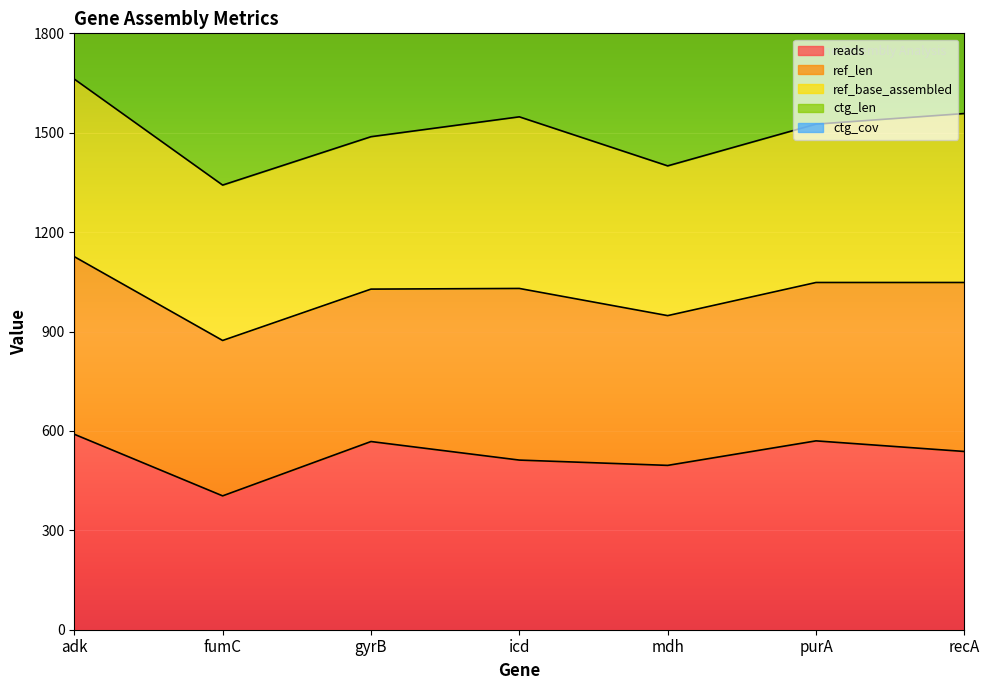

Rank the series by their maximum value, from lowest to highest.

ctg_cov, ref_len, ref_base_assembled, reads, ctg_len